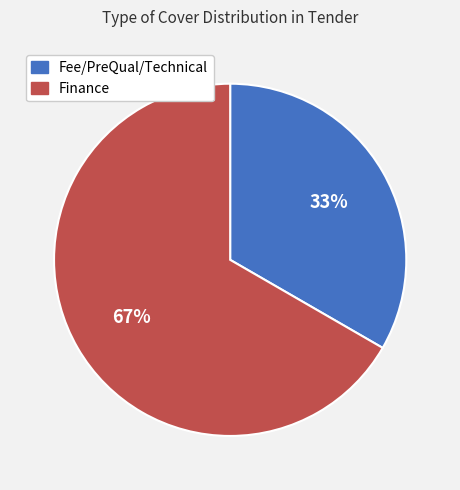

To the nearest percent, what percentage of the pie is Finance?

67%